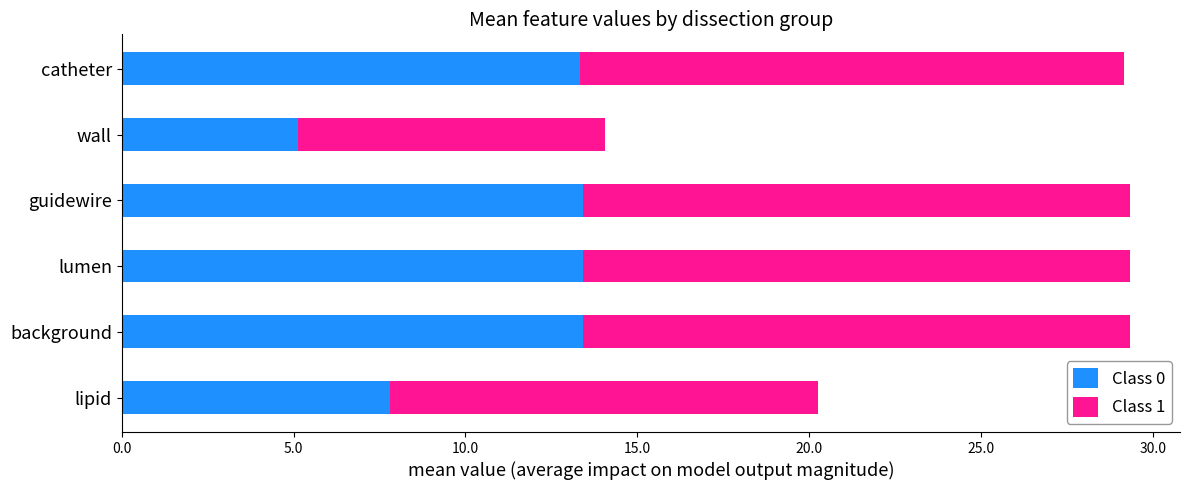

What is the lowest value of the Class 0 series?

5.1